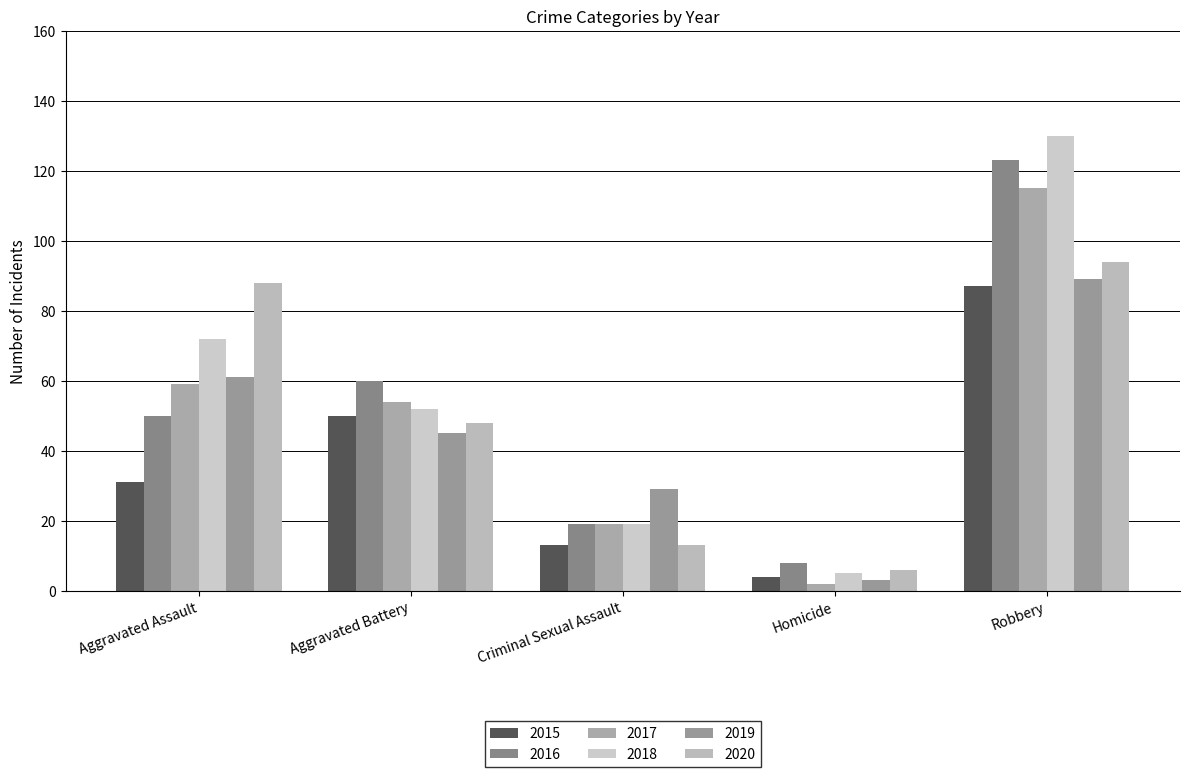

What is the label of the 2nd bar from the right?

Homicide